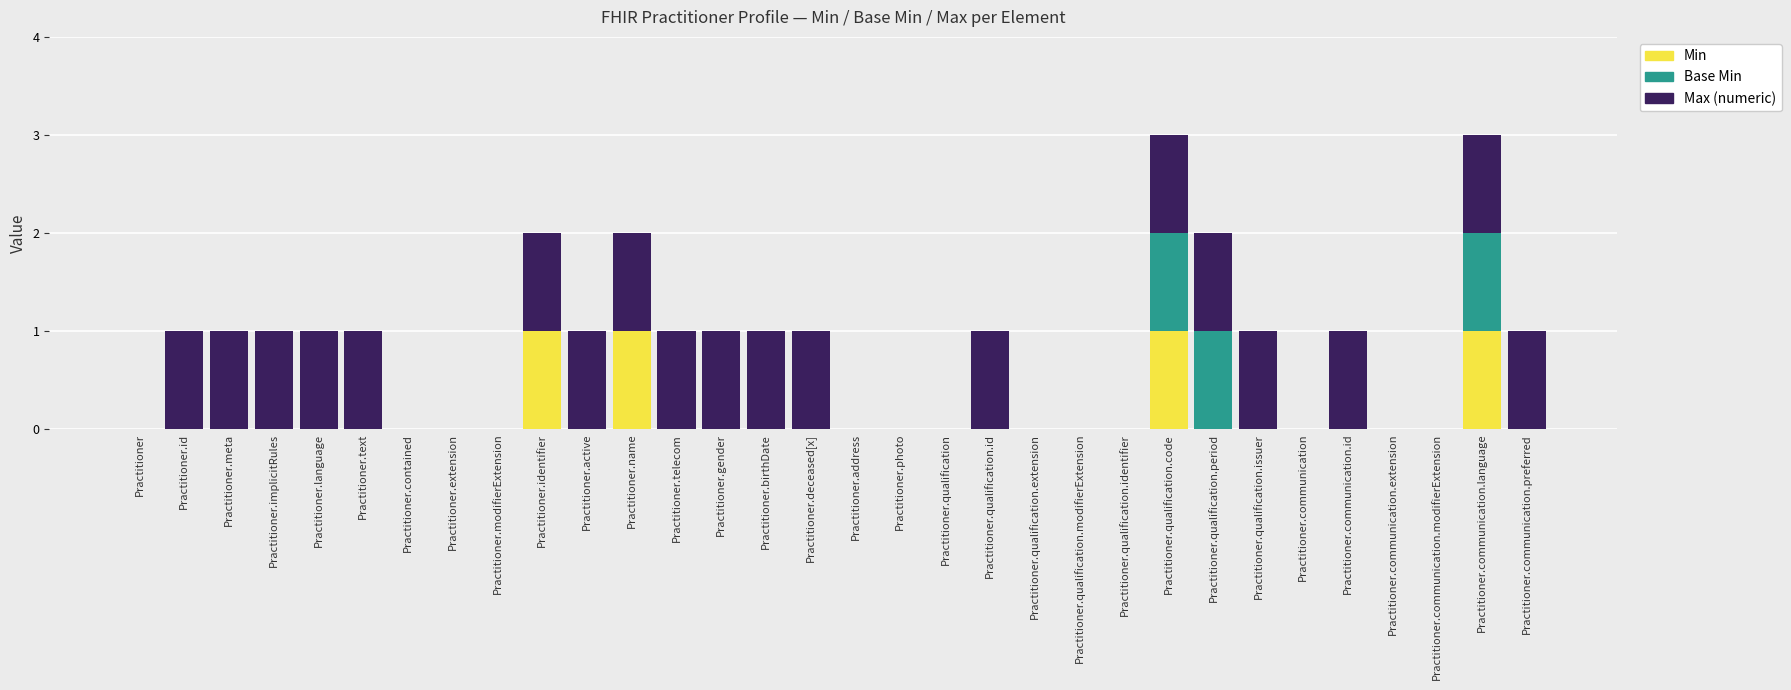

The Min series shows 1 at Practitioner.identifier. True or false?

True